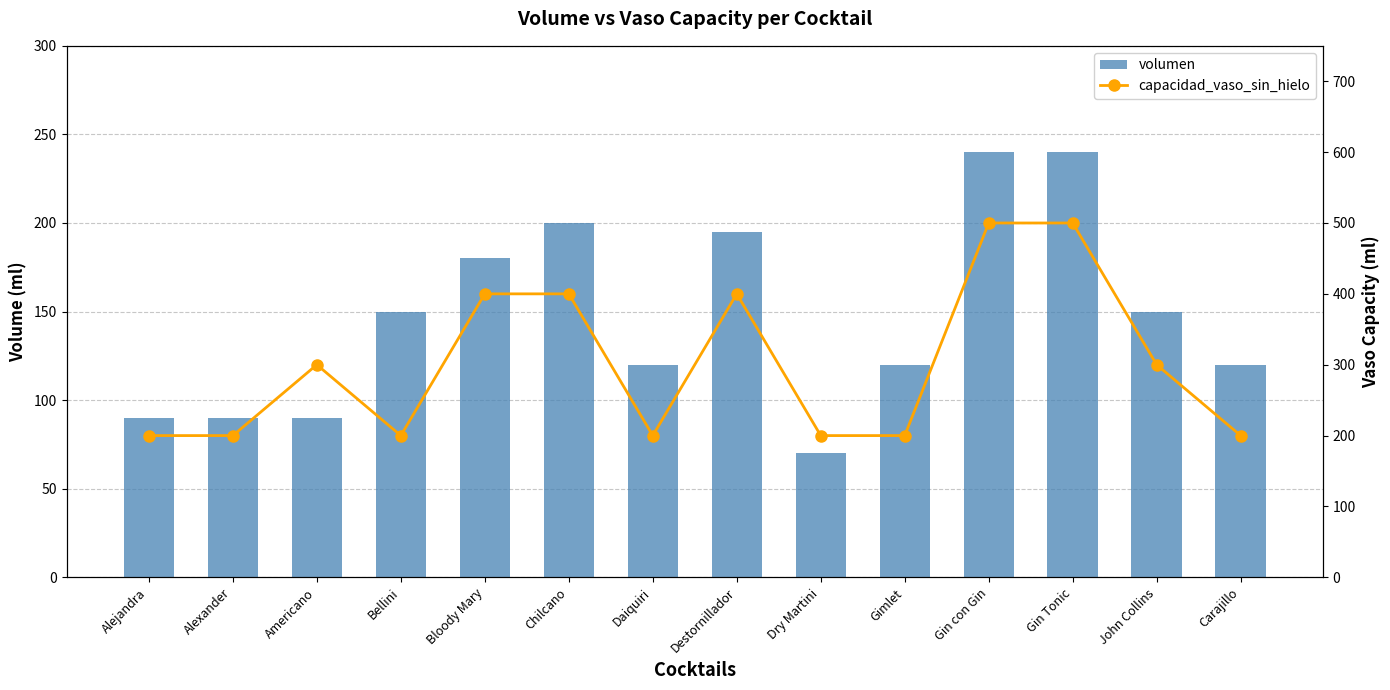

Is it true that volumen equals 126 at Bloody Mary?

False